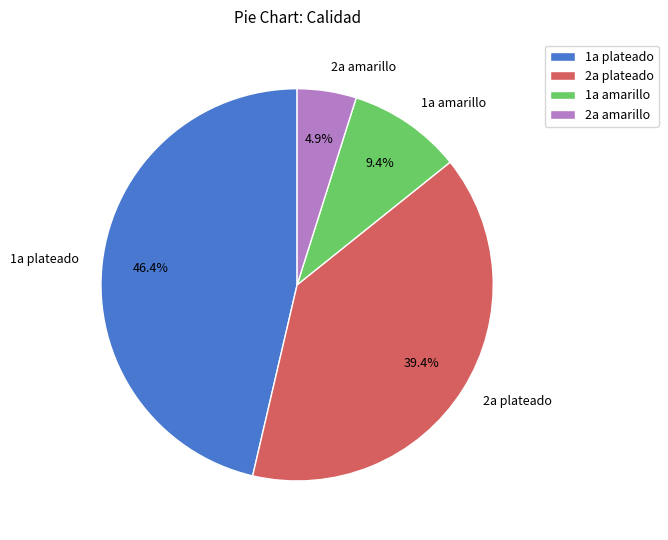

Rank the categories by value from lowest to highest.

2a amarillo, 1a amarillo, 2a plateado, 1a plateado